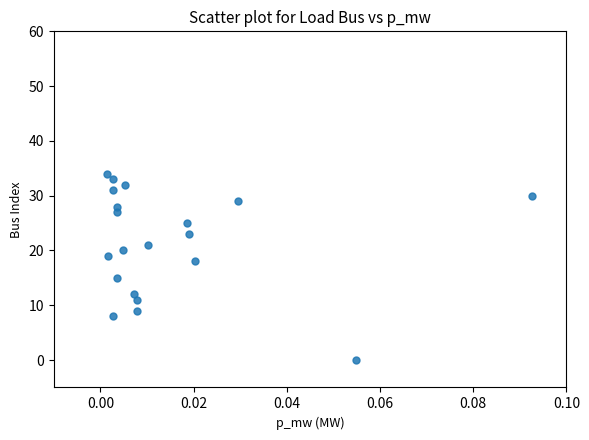

What Y value in the scatter plot is closest to 17?

18